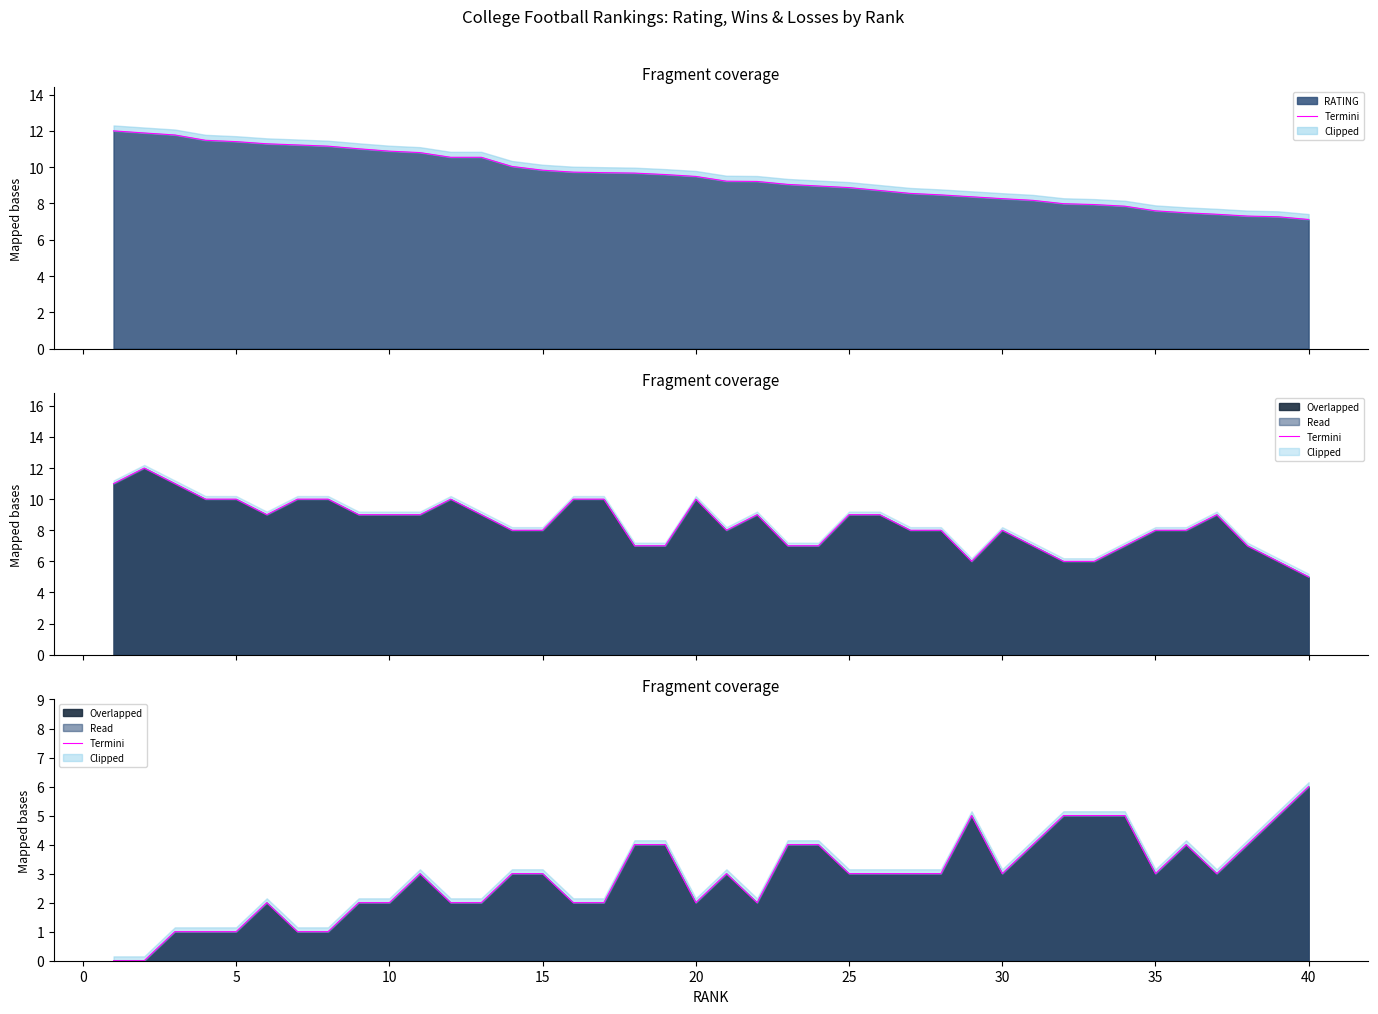

Count the values in the range 2 to 4.

27